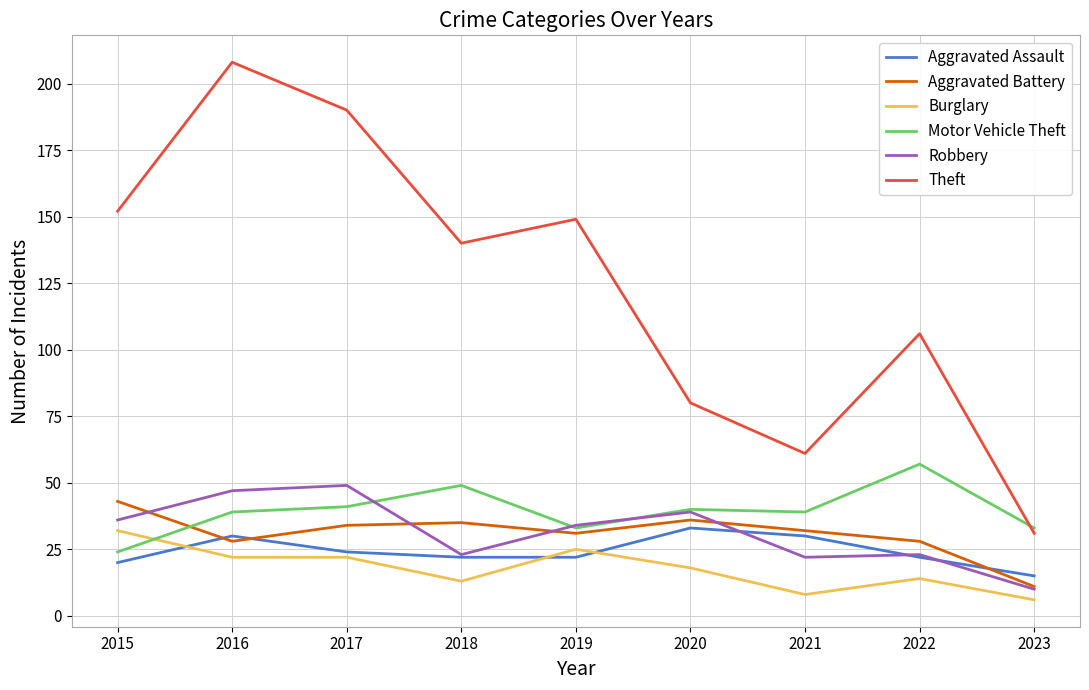

Reading right to left, list all the values displayed in this chart.

Aggravated Assault: 15	22	30	33	22	22	24	30	20
Aggravated Battery: 11	28	32	36	31	35	34	28	43
Burglary: 6	14	8	18	25	13	22	22	32
Motor Vehicle Theft: 33	57	39	40	33	49	41	39	24
Robbery: 10	23	22	39	34	23	49	47	36
Theft: 31	106	61	80	149	140	190	208	152